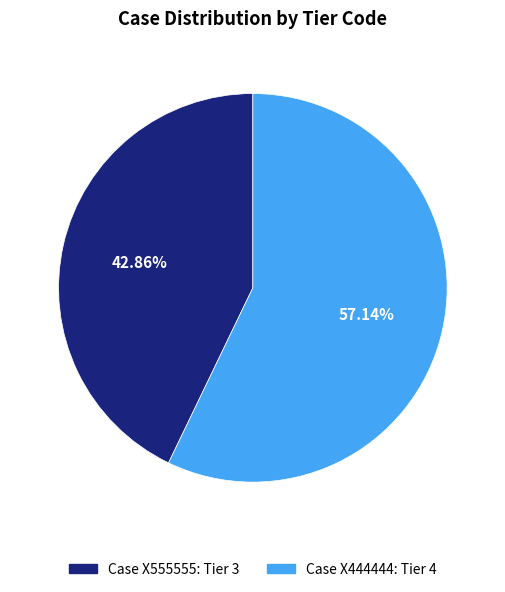

Does Case X444444: Tier 4 account for over 50% of the chart?

Yes